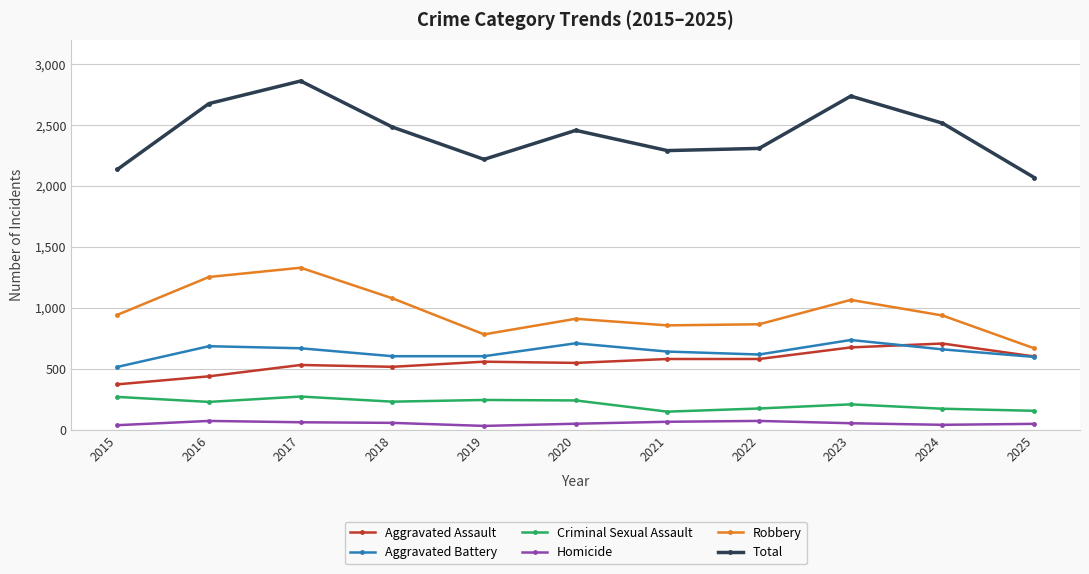

How many interior local valleys does the Total series have?

2